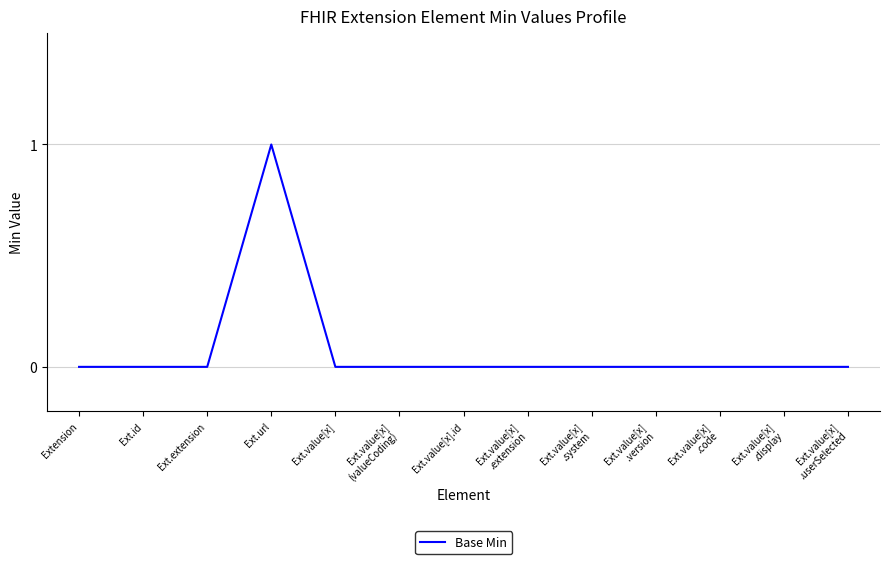

True or false: the data shows 0 at Ext.extension.

True